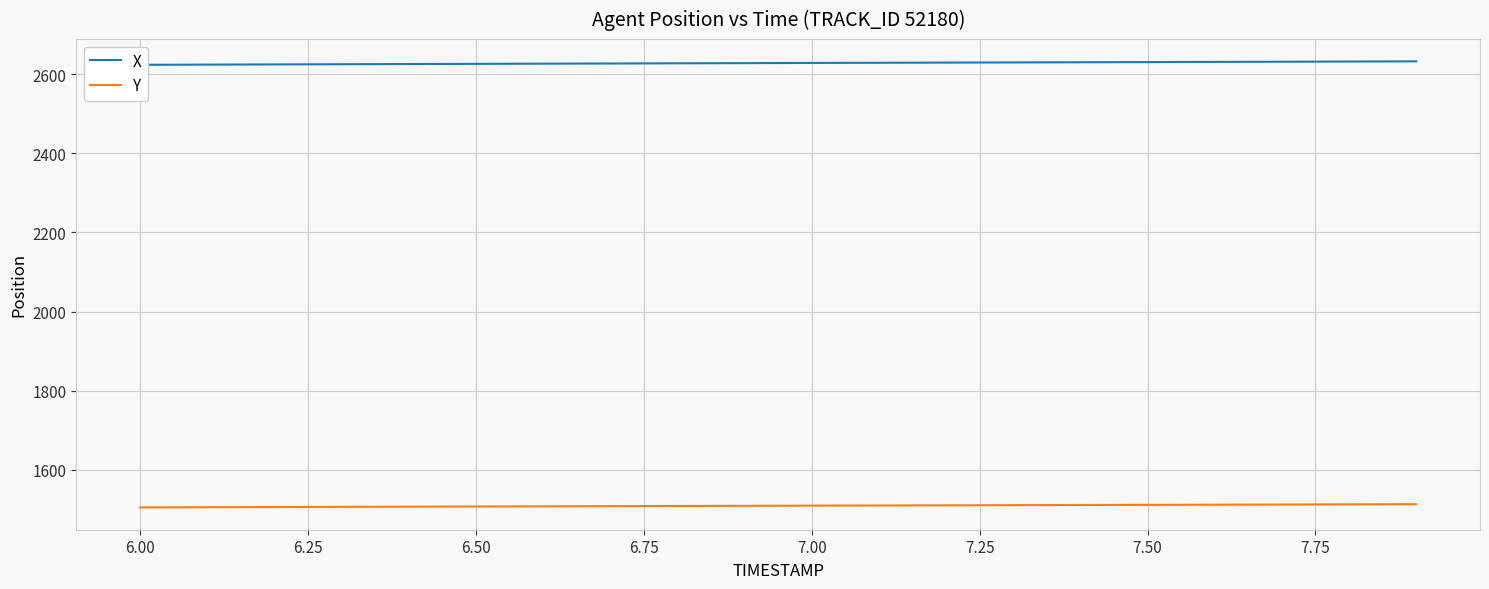

What is the highest value of the Y series?

1513.5